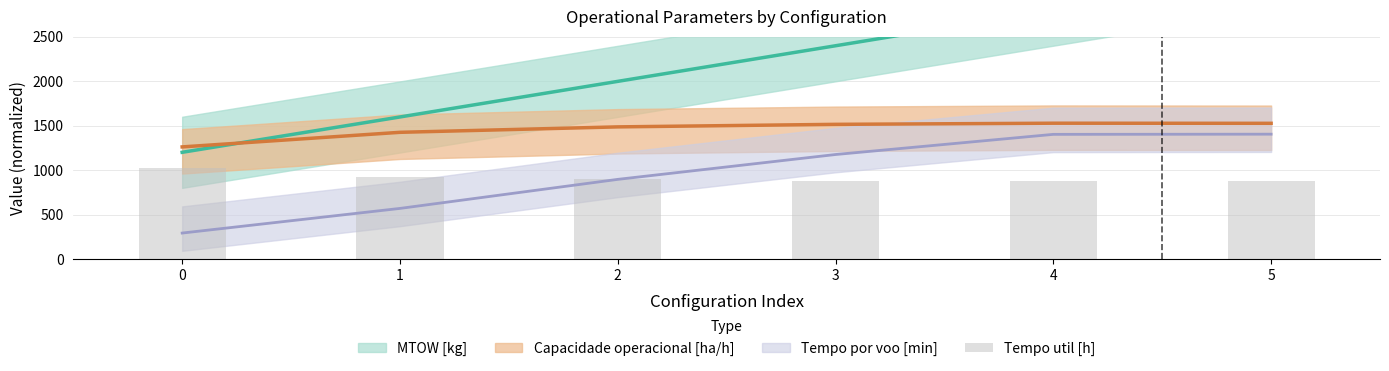

What value does the data have at 4?

876.0